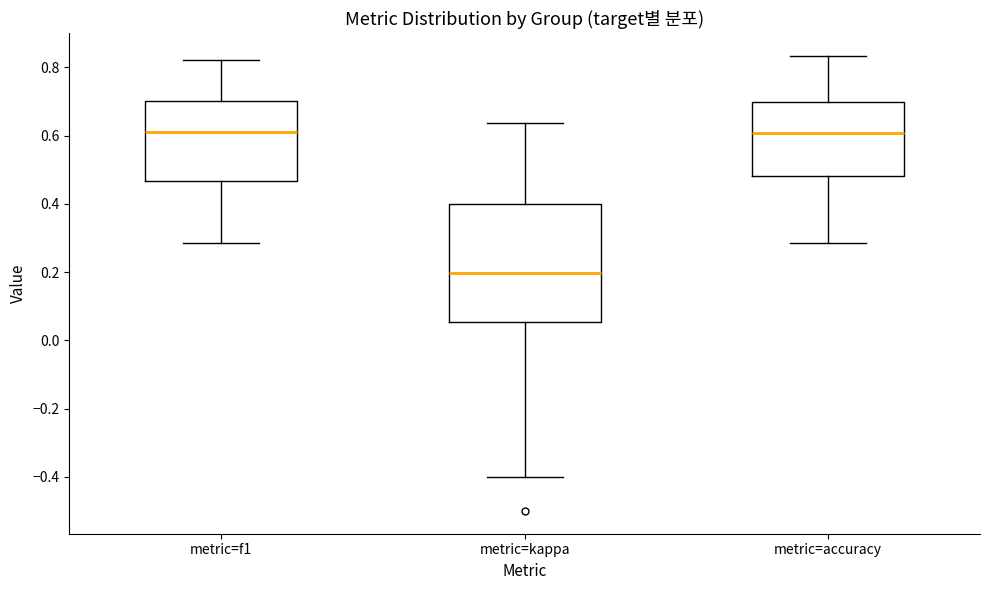

Reading left to right, read every box against the y-axis: the position of its median line, the range the box covers, and the ends of its whiskers. The values are not printed on the chart, so give them approximately, as read against the axis.

metric=f1: median 0.62, box 0.46 to 0.70, whiskers 0.28 to 0.82
metric=kappa: median 0.20, box 0.06 to 0.40, whiskers -0.40 to 0.64
metric=accuracy: median 0.60, box 0.48 to 0.70, whiskers 0.28 to 0.84